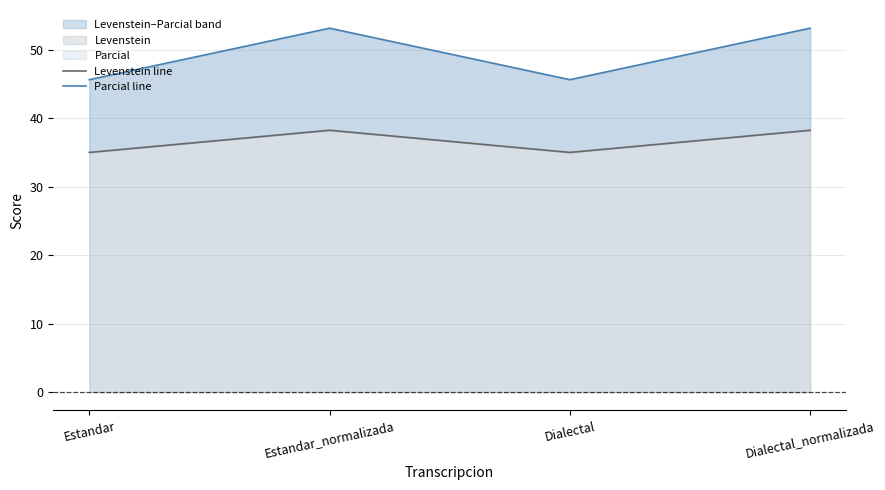

What is the minimum value shown in the chart?

35.0